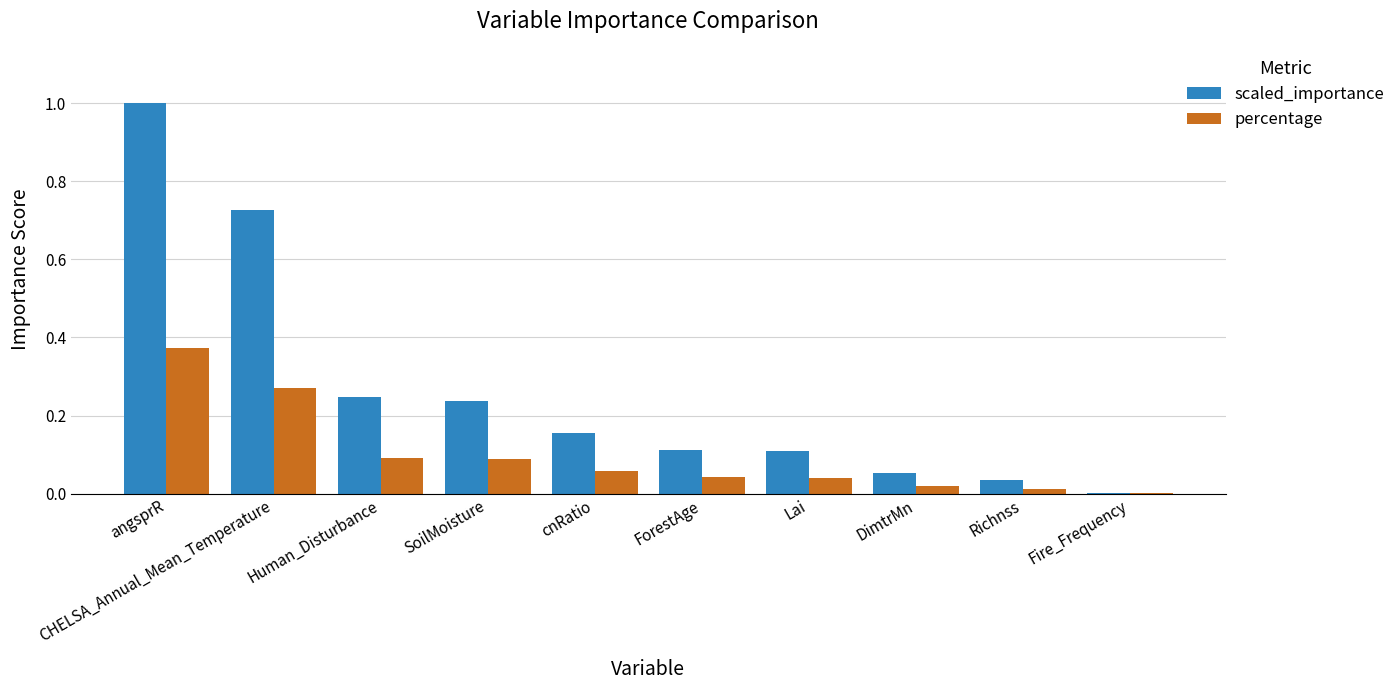

How many categories are shown in the chart?

10